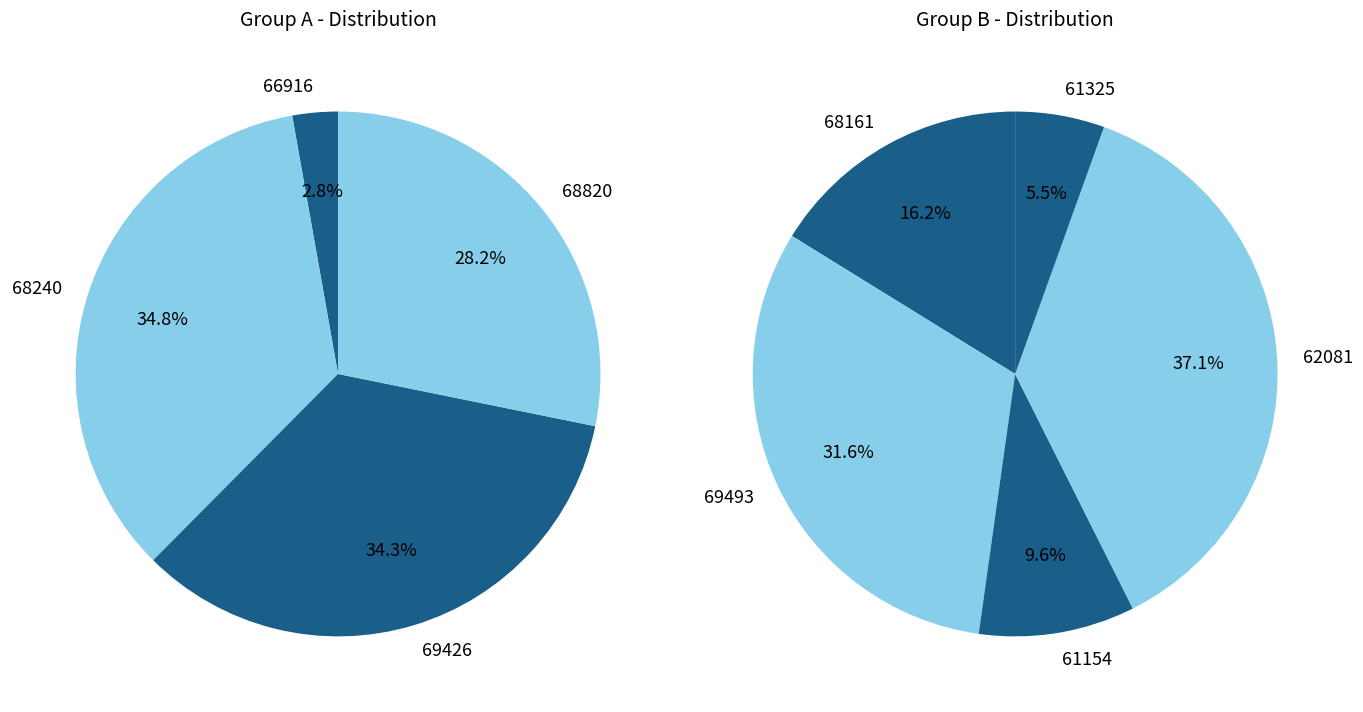

What is the change in value from 68161 to 62081?

+1806